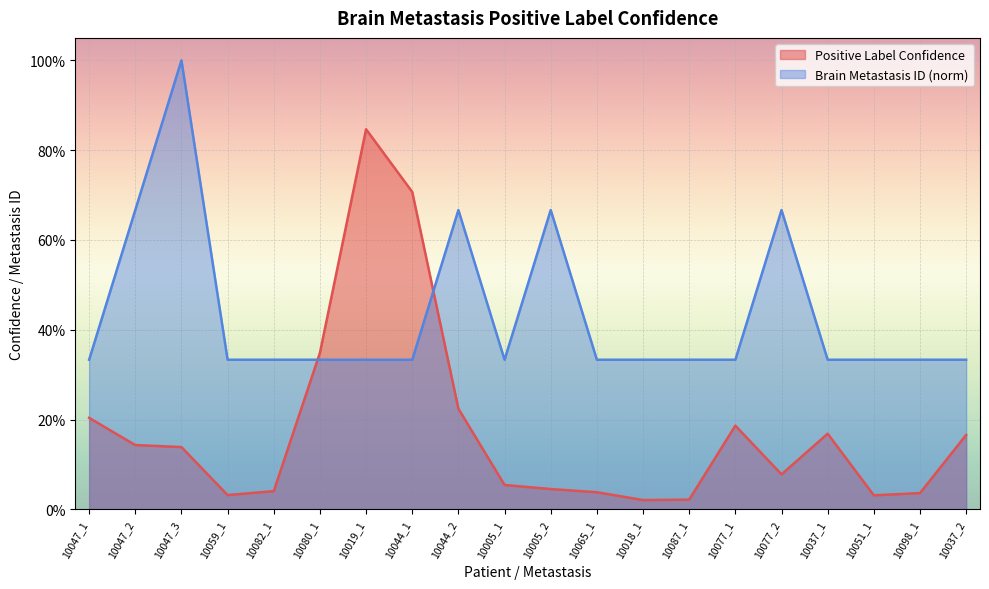

The value of Positive Label Confidence at 10044_2 is 0.2. True or false?

True